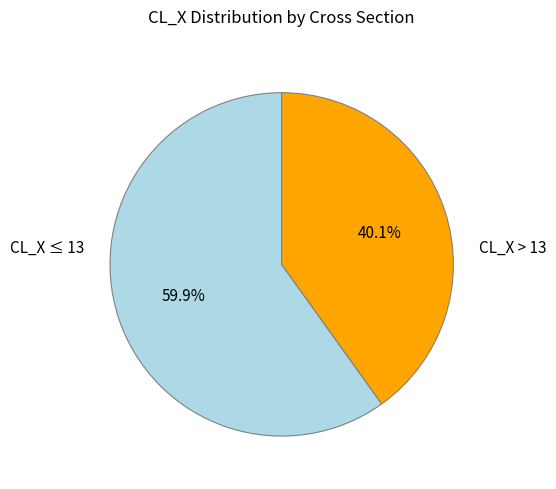

How many slices are in this pie chart?

2